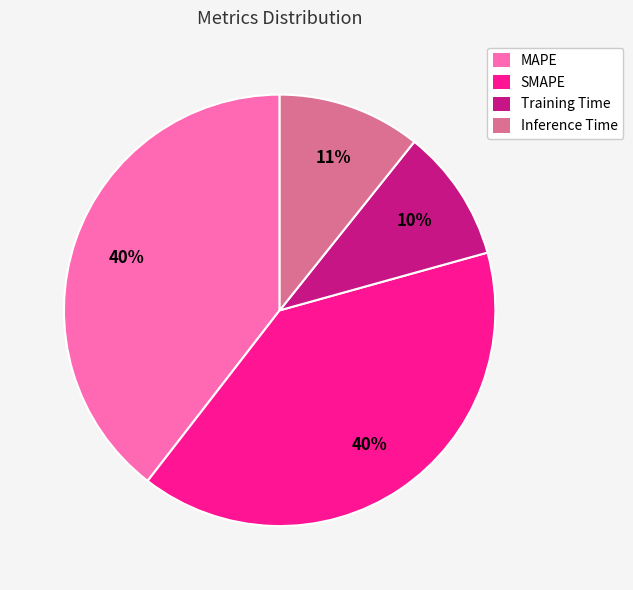

True or false: Training Time accounts for 20% of the total.

False